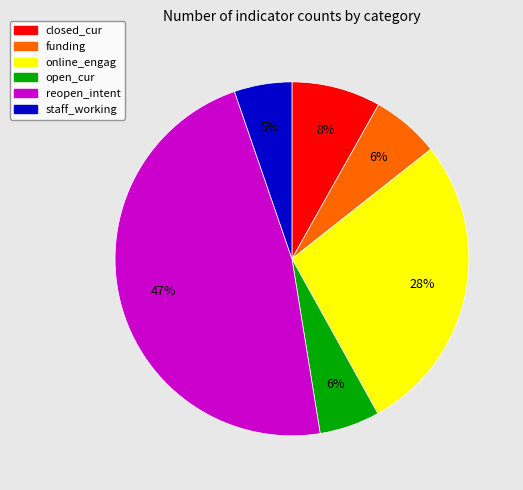

To the nearest percent, what is the combined percentage of reopen_intent and online_engag?

75%